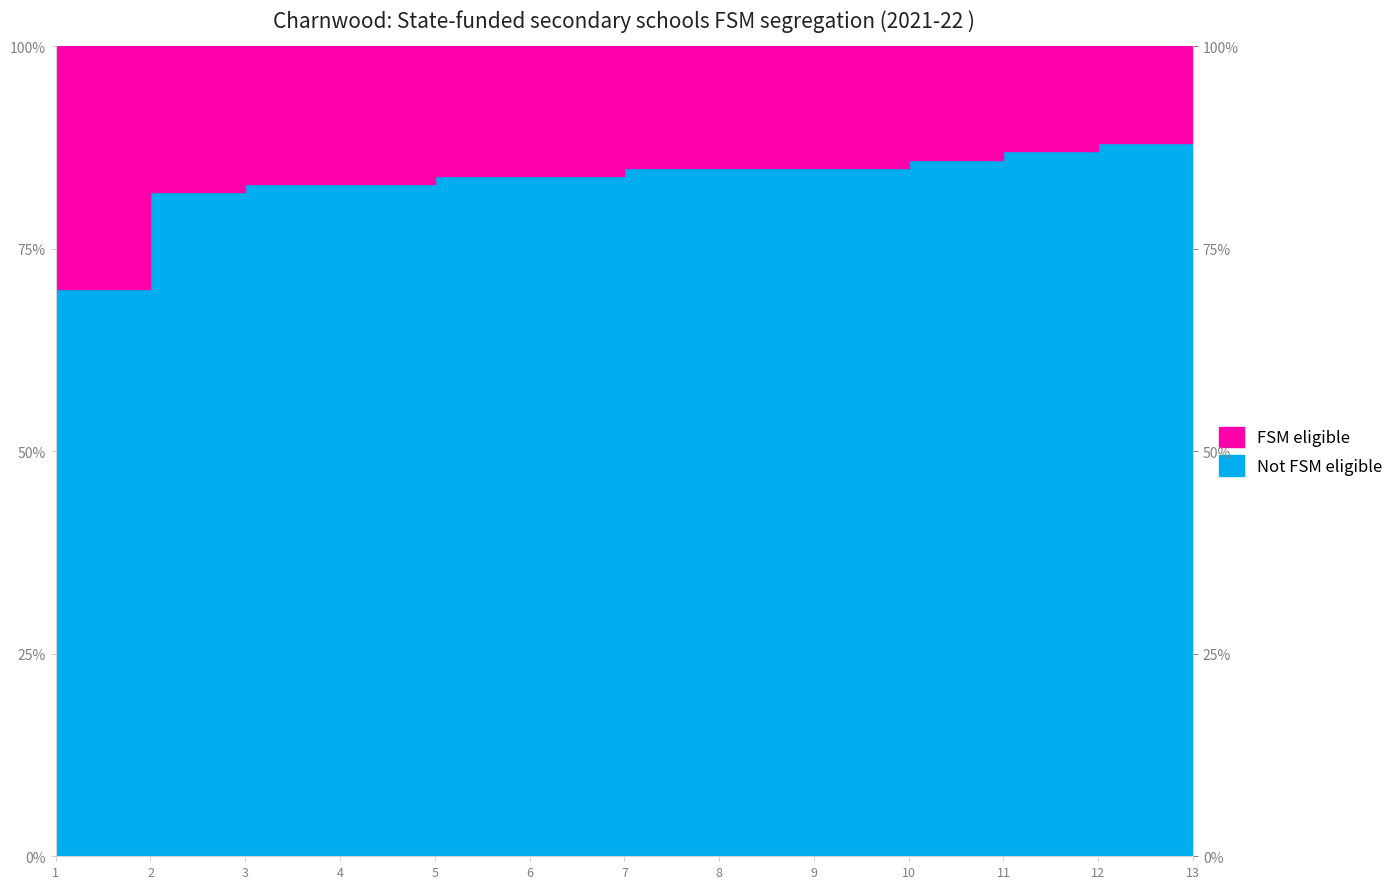

Reading left to right, extract all data points from this chart.

1=70	2=82	3=83	4=83	5=84	6=84	7=85	8=85	9=85	10=86	11=87	12=88	13=88